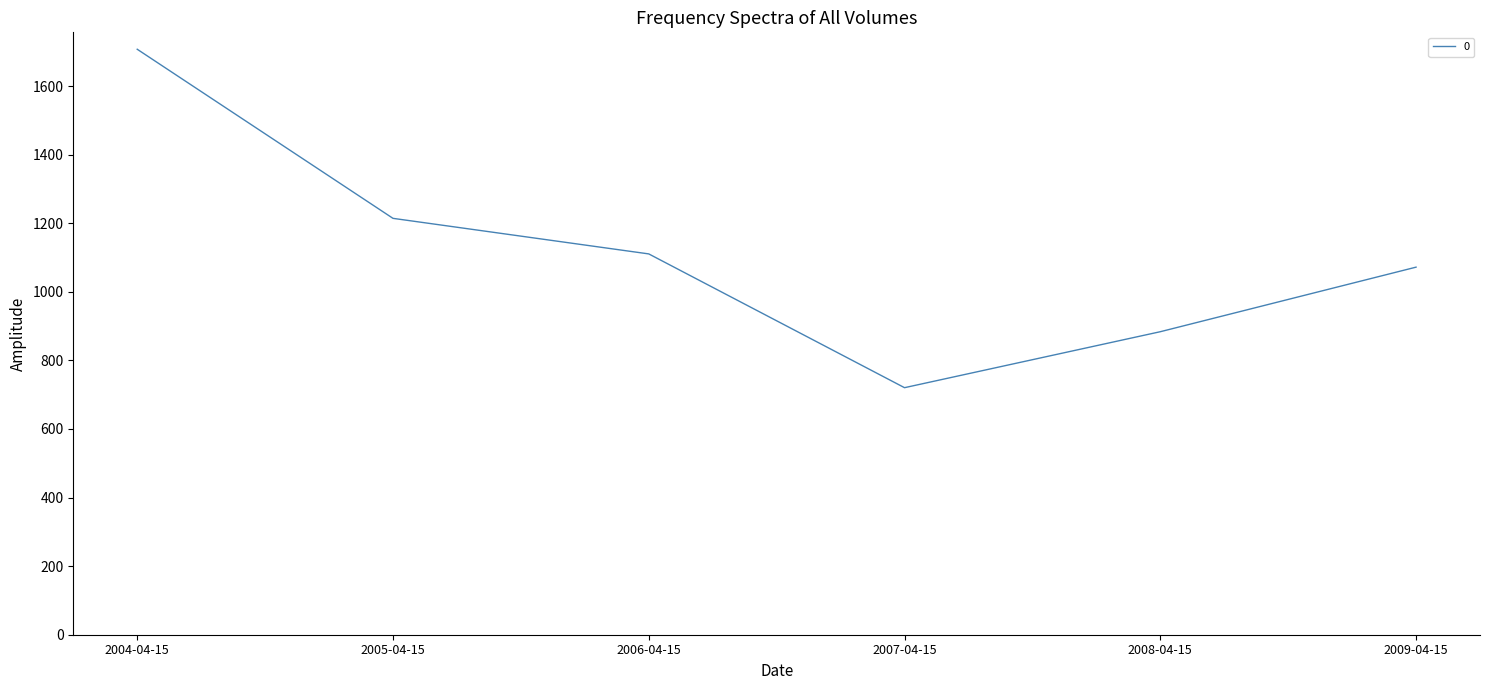

Reading left to right, what are all the values shown in this chart?

2004-04-15=1707.3	2005-04-15=1214.2	2006-04-15=1110.5	2007-04-15=720.4	2008-04-15=883.6	2009-04-15=1071.9